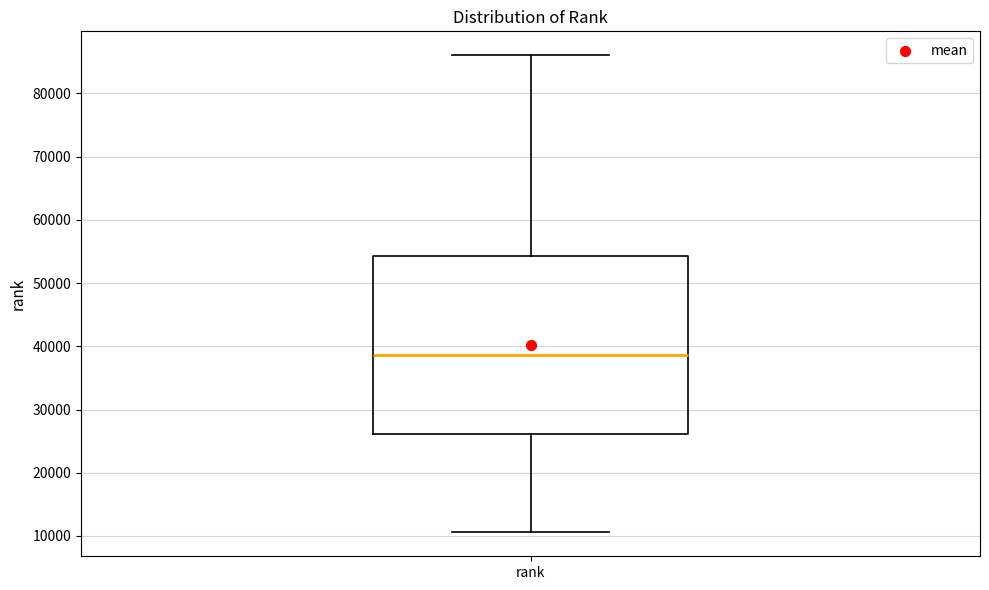

Where is the upper edge of the box for rank on the y-axis? The values are not printed on the chart, so give them approximately, as read against the axis.

54000